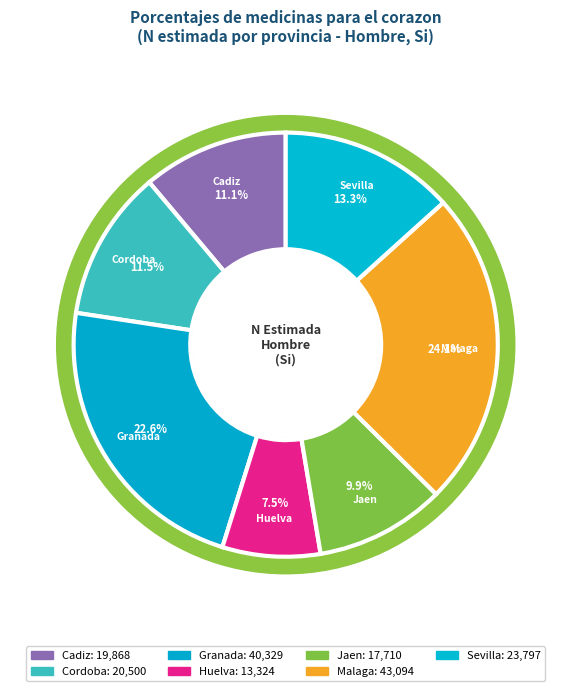

What is the ratio of the value at Cadiz to the value at Malaga?

0.5